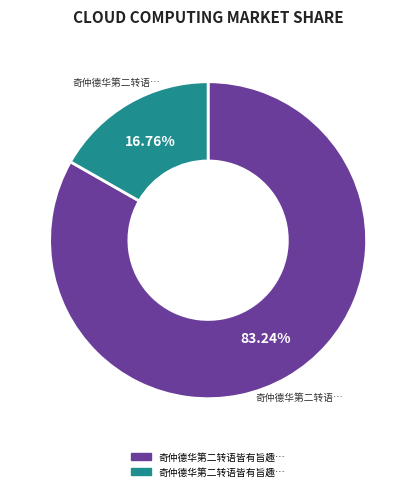

Is there any slice that represents more than half of the pie?

Yes